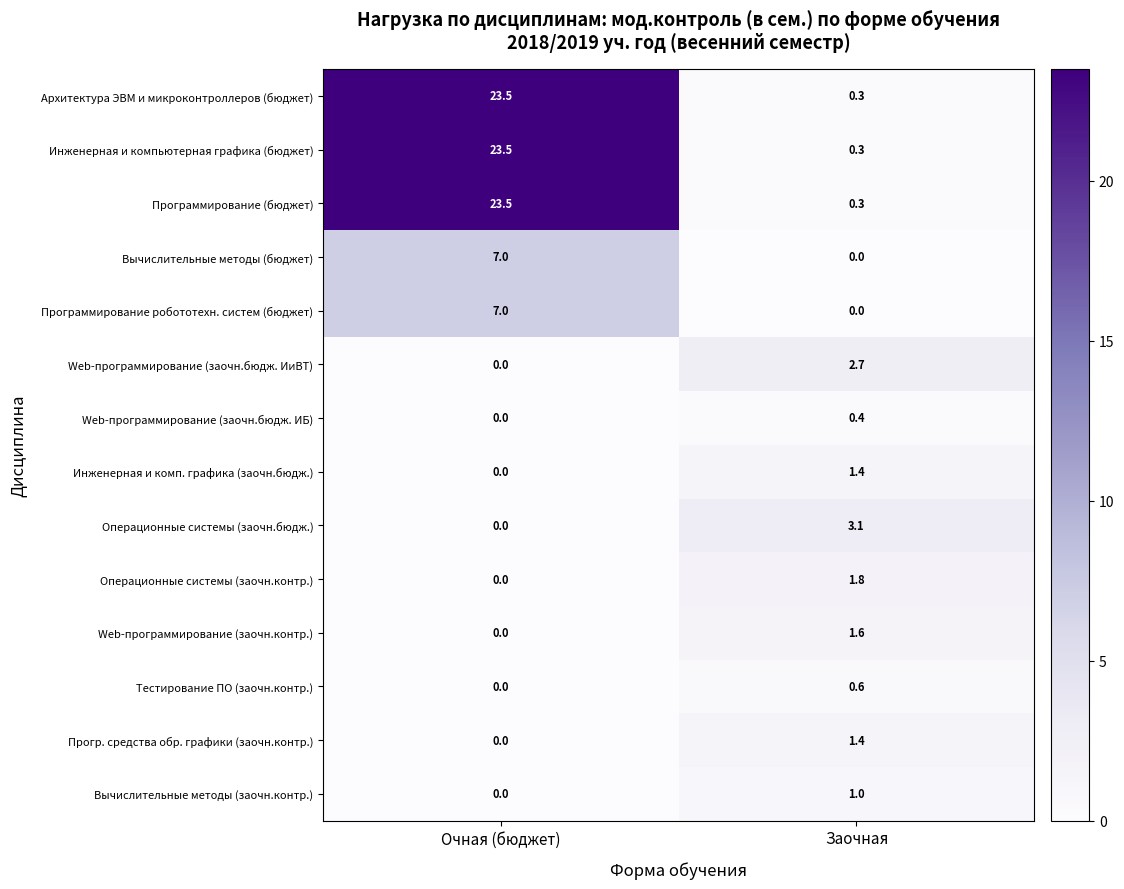

Count the number of categories in the chart.

2